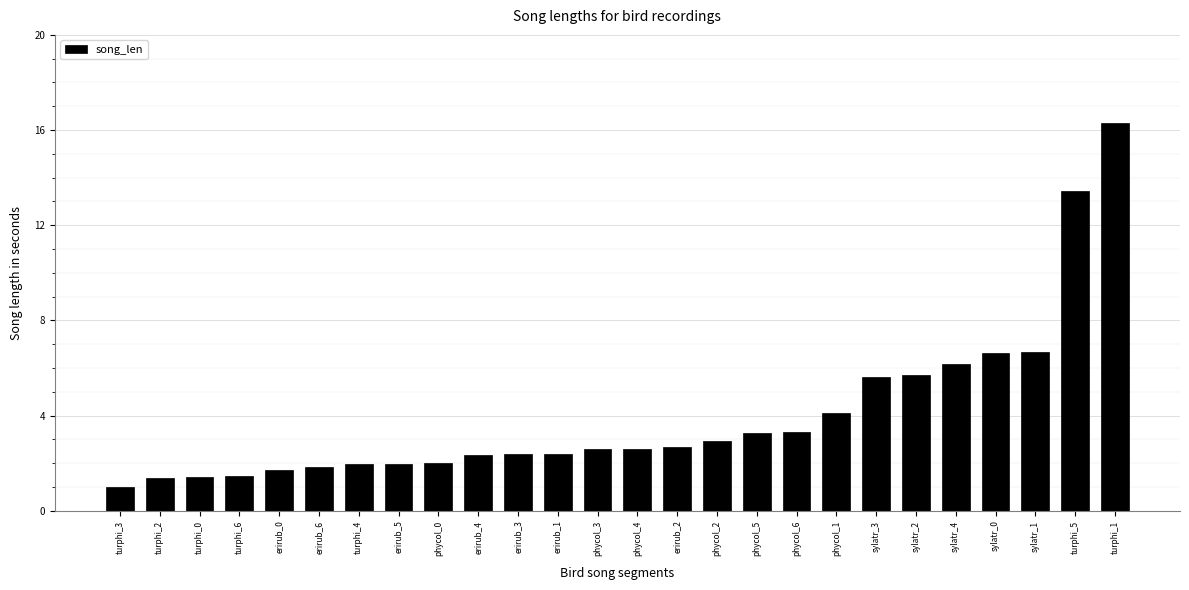

True or false: the data shows 1.1 at erirub_1.

False